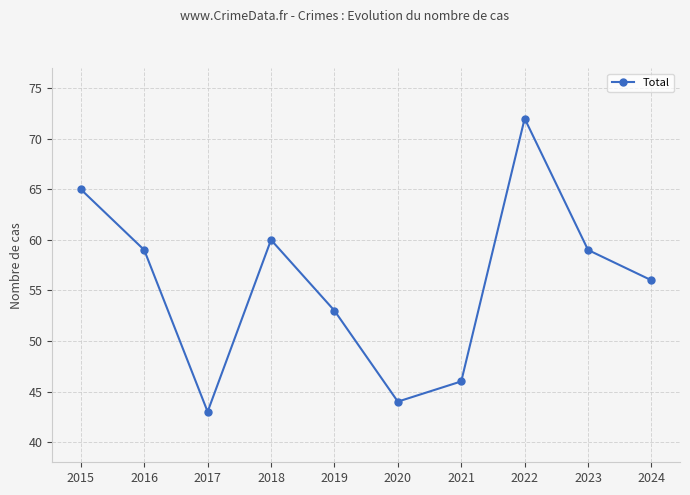

Is it true that the value at 2017 is 14?

False